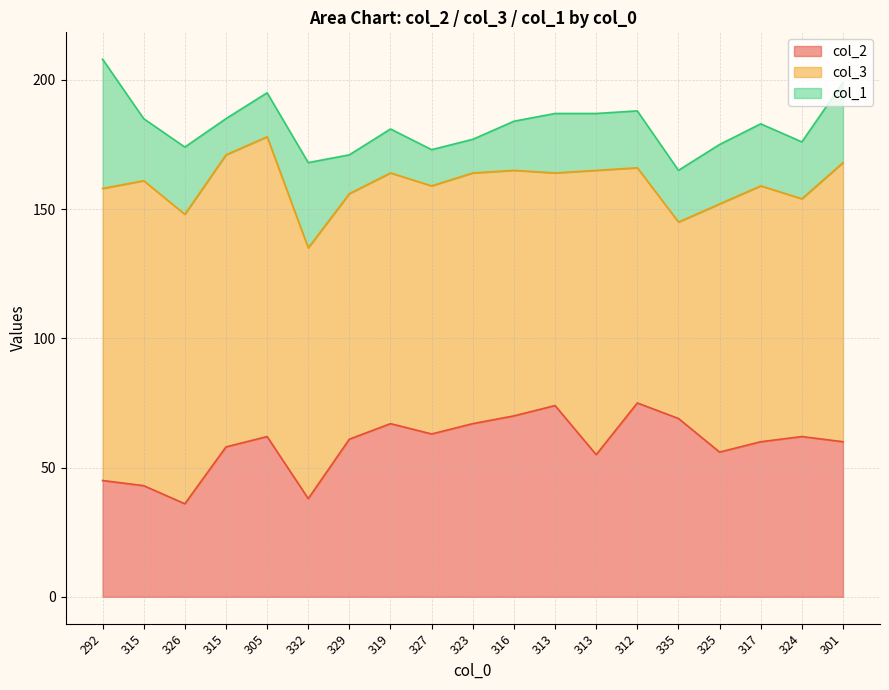

Reading left to right, transcribe all the data shown in this chart.

col_2: 292=45	315=43	326=36	315=58	305=62	332=38	329=61	319=67	327=63	323=67	316=70	313=74	313=55	312=75	335=69	325=56	317=60	324=62	301=60
col_3: 292=113	315=118	326=112	315=113	305=116	332=97	329=95	319=97	327=96	323=97	316=95	313=90	313=110	312=91	335=76	325=96	317=99	324=92	301=108
col_1: 292=50	315=24	326=26	315=14	305=17	332=33	329=15	319=17	327=14	323=13	316=19	313=23	313=22	312=22	335=20	325=23	317=24	324=22	301=31